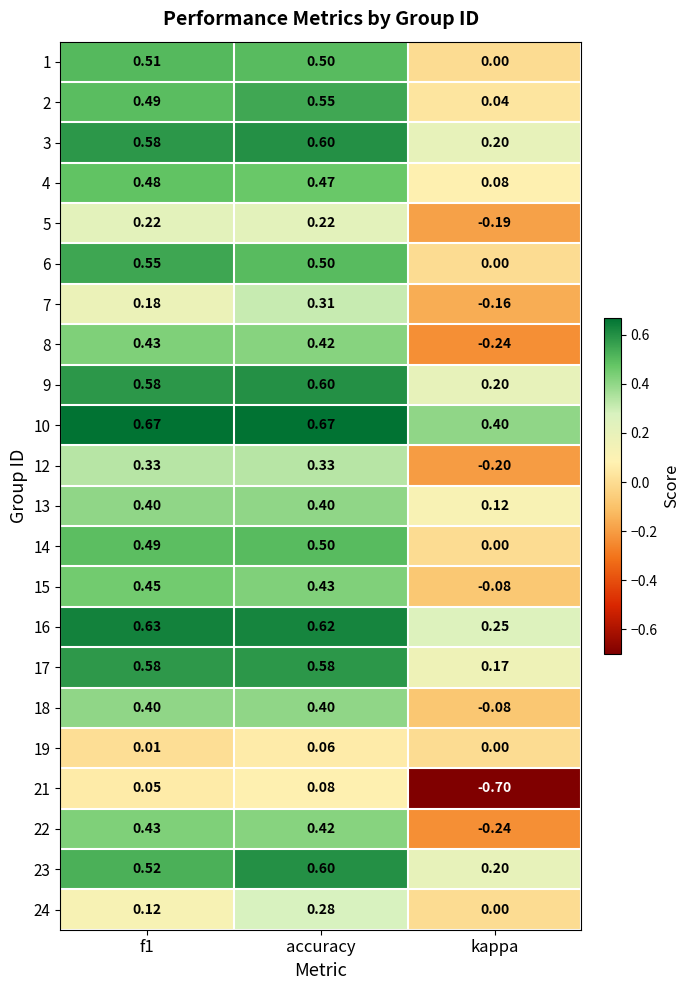

Which label corresponds to the smallest value in the chart?

kappa